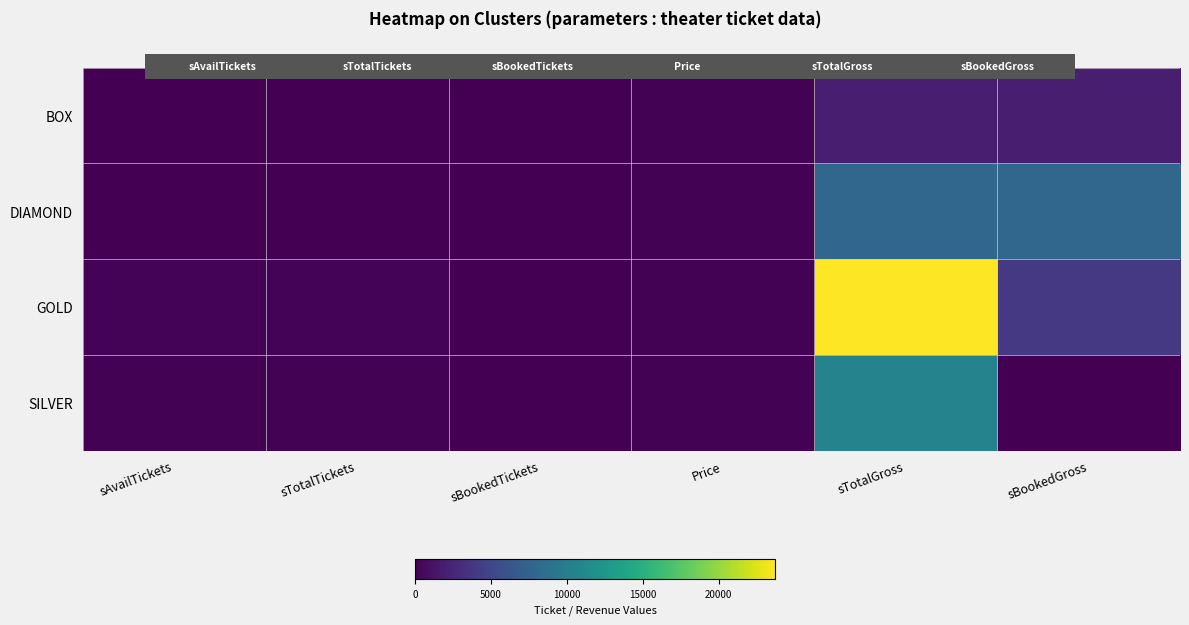

Reading left to right, list all the values displayed in this chart.

BOX: sAvailTickets=0	sTotalTickets=20	sBookedTickets=20	Price=100	sTotalGross=2000	sBookedGross=2000
DIAMOND: sAvailTickets=0	sTotalTickets=78	sBookedTickets=78	Price=100	sTotalGross=7800	sBookedGross=7800
GOLD: sAvailTickets=198	sTotalTickets=237	sBookedTickets=39	Price=100	sTotalGross=23700	sBookedGross=3900
SILVER: sAvailTickets=106	sTotalTickets=106	sBookedTickets=0	Price=100	sTotalGross=10600	sBookedGross=0